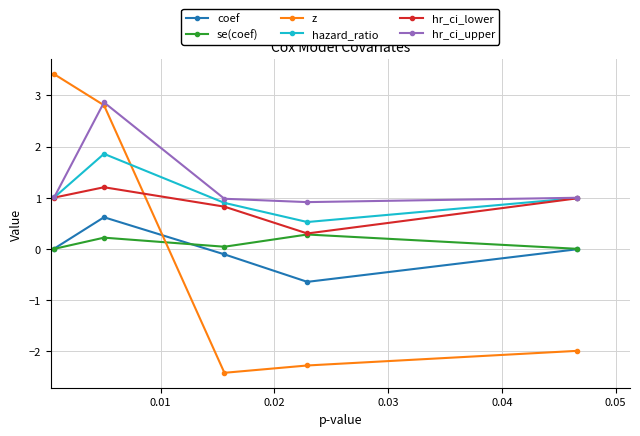

What is the value of the hr_ci_lower point at the 5th from the left?

1.0